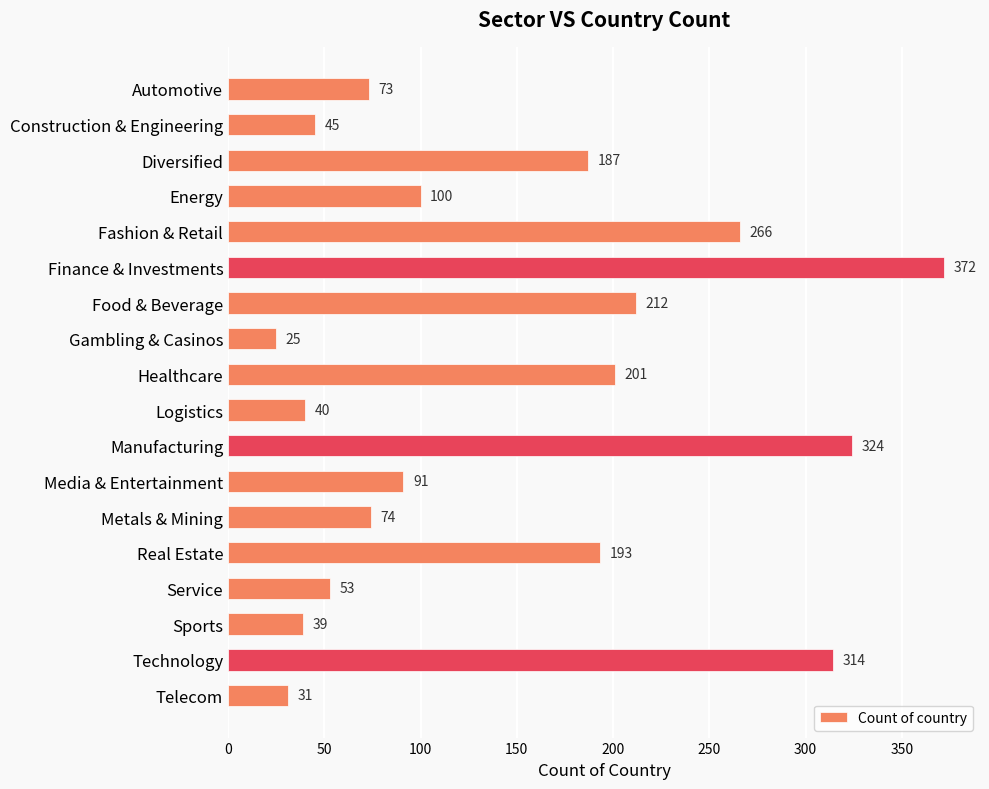

The chart shows a value of 74 at Technology. True or false?

False